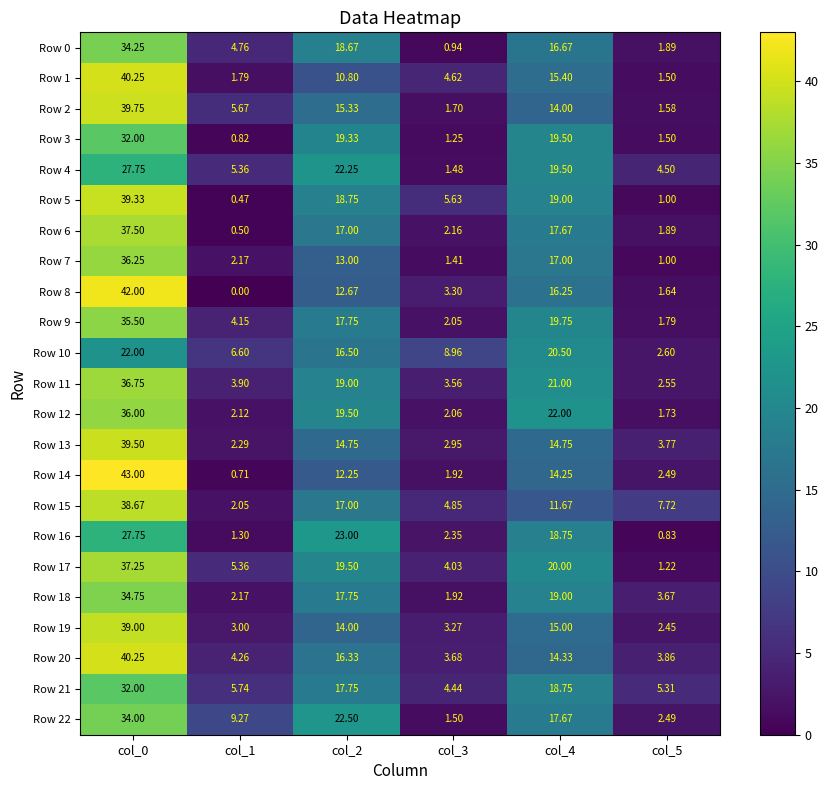

What is the difference between the maximum and minimum values in the Row 7 series?

35.2